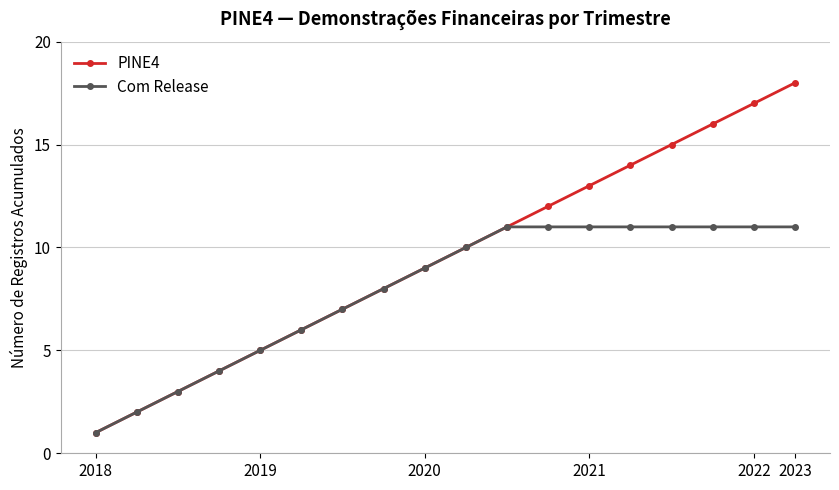

Reading left to right, list all the values displayed in this chart.

PINE4: 1	2	3	4	5	6	7	8	9	10	11	12	13	14	15	16	17	18
Com Release: 1	2	3	4	5	6	7	8	9	10	11	11	11	11	11	11	11	11